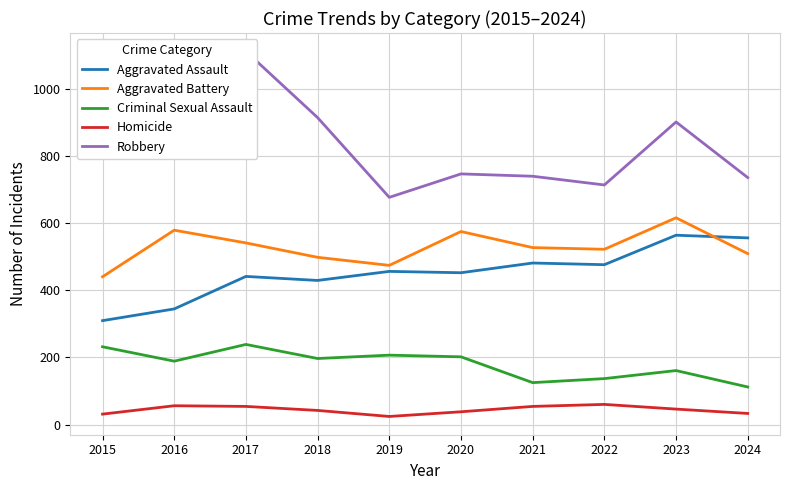

What is the difference between the maximum and minimum values in the Criminal Sexual Assault series?

127